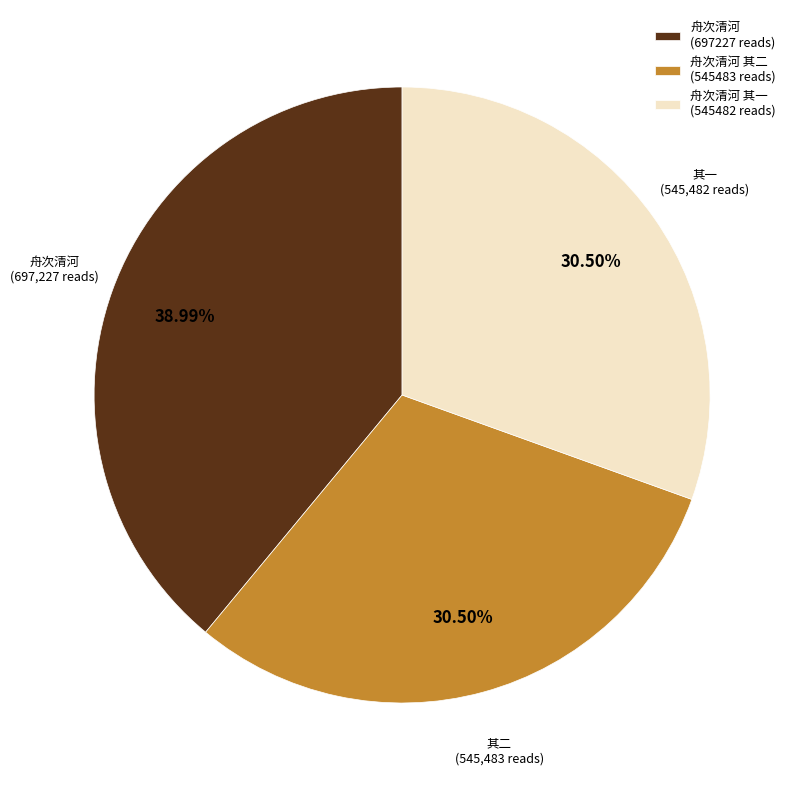

Does any single category account for the majority?

No